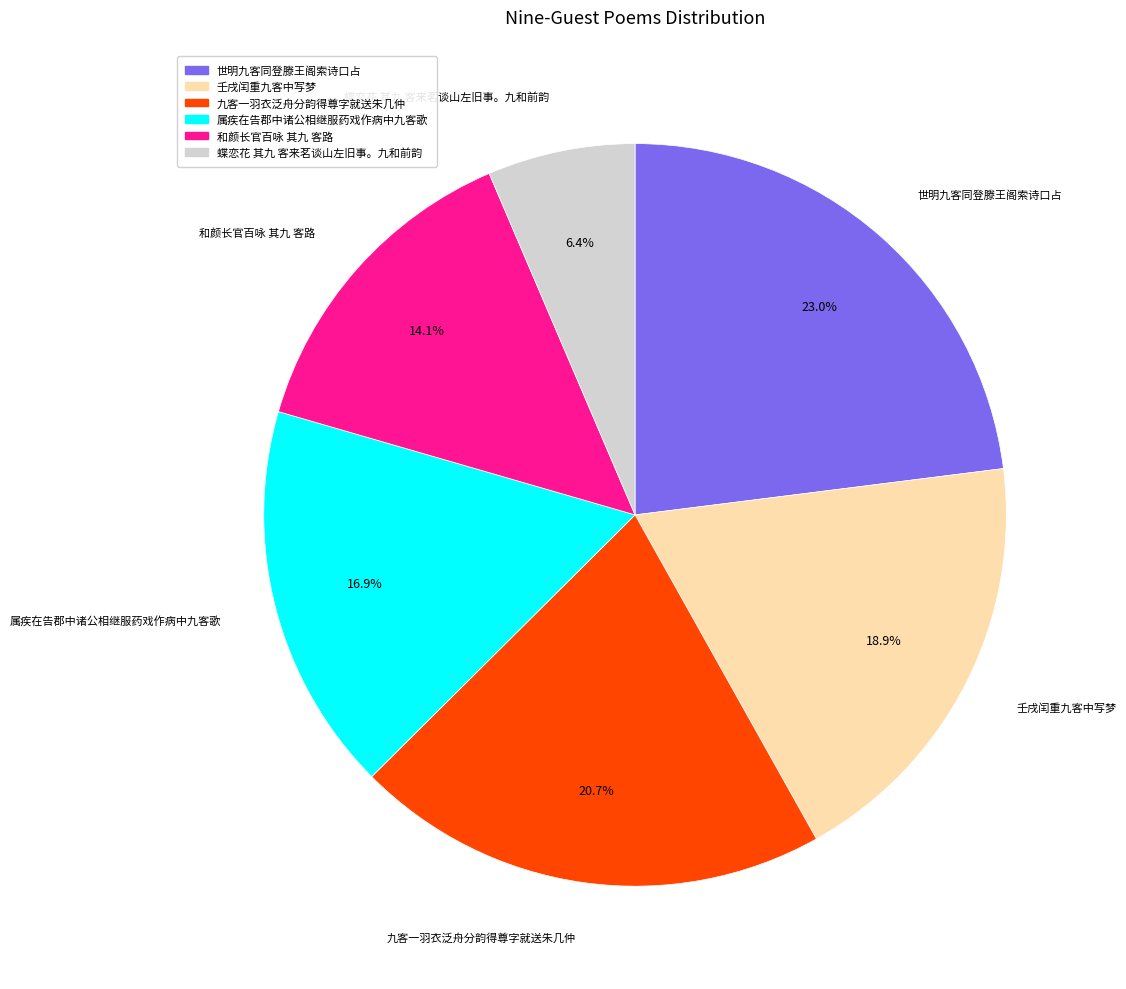

True or false: 九客一羽衣泛舟分韵得尊字就送朱几仲 accounts for 21% of the total.

True